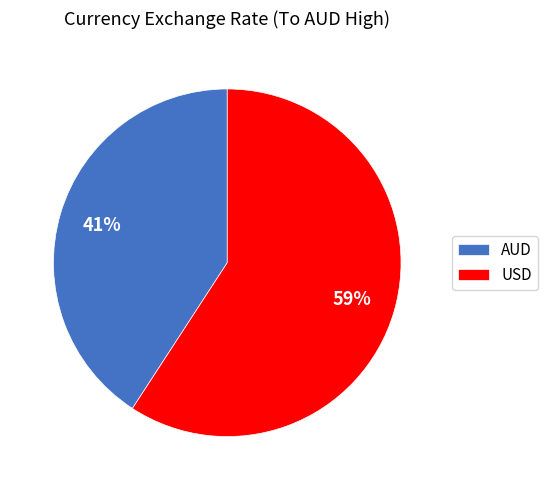

Is it true that USD is 67% of the pie?

False